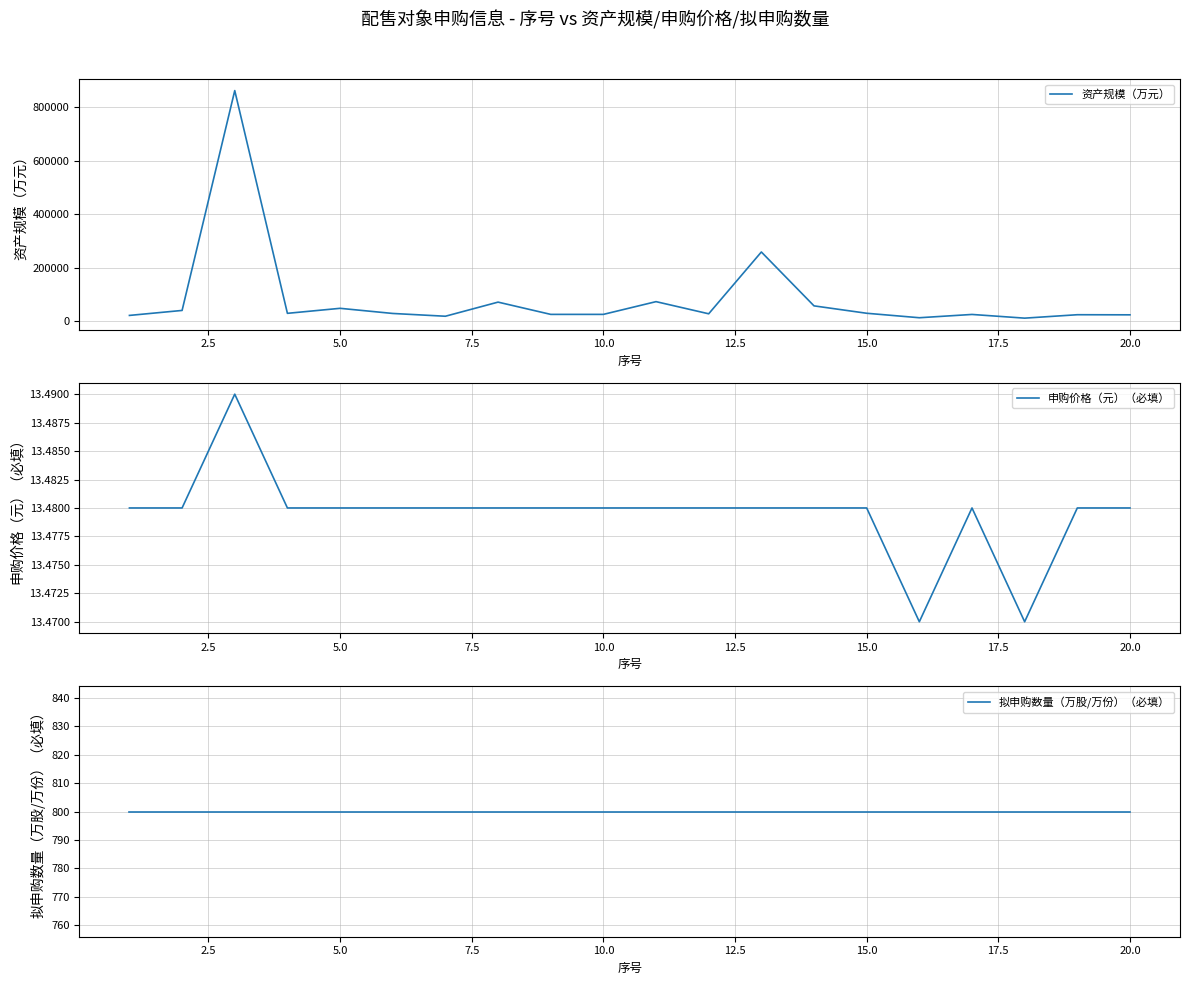

How many data points does each series have?

20